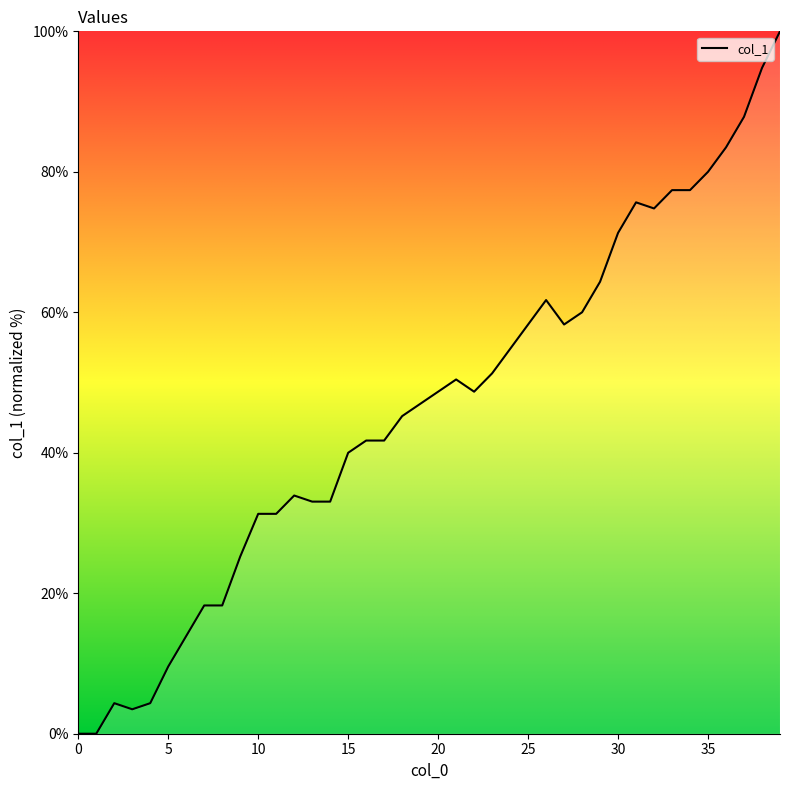

Where is the data nearest to the value 50?

21